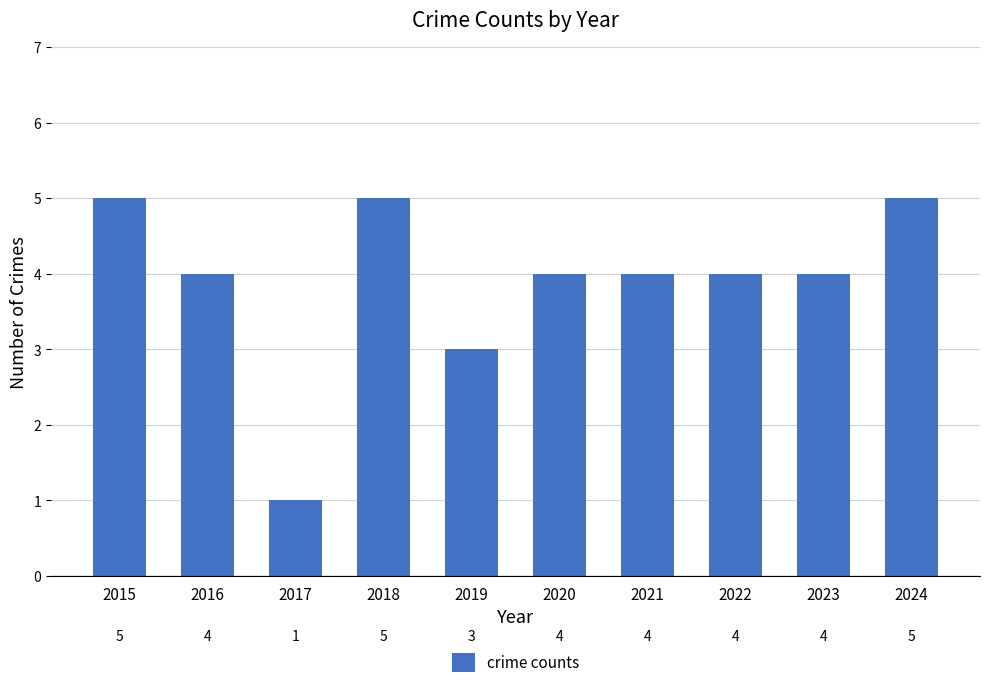

Is it true that the value at 2021 is 7?

False